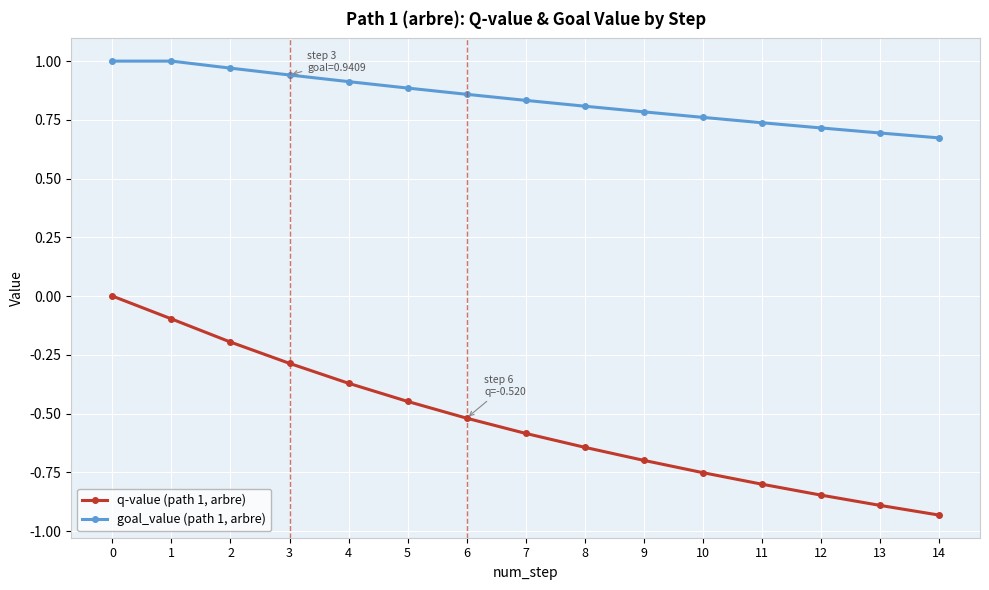

True or false: q-value (path 1, arbre) has more than 1 interior local peaks.

False